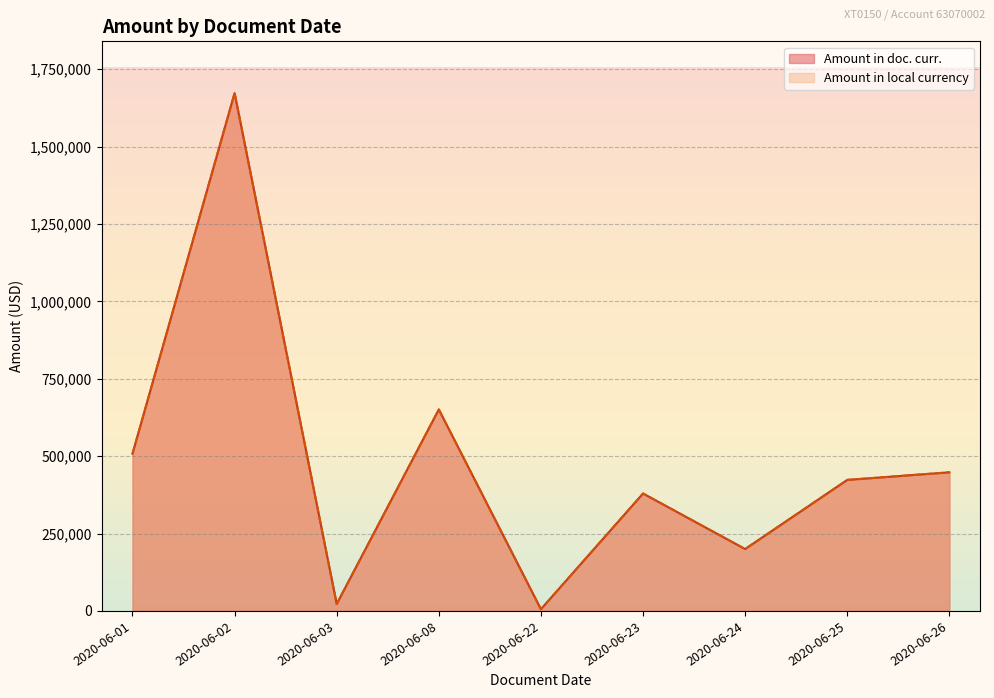

At which label is Amount in local currency closest to 839009?

2020-06-08